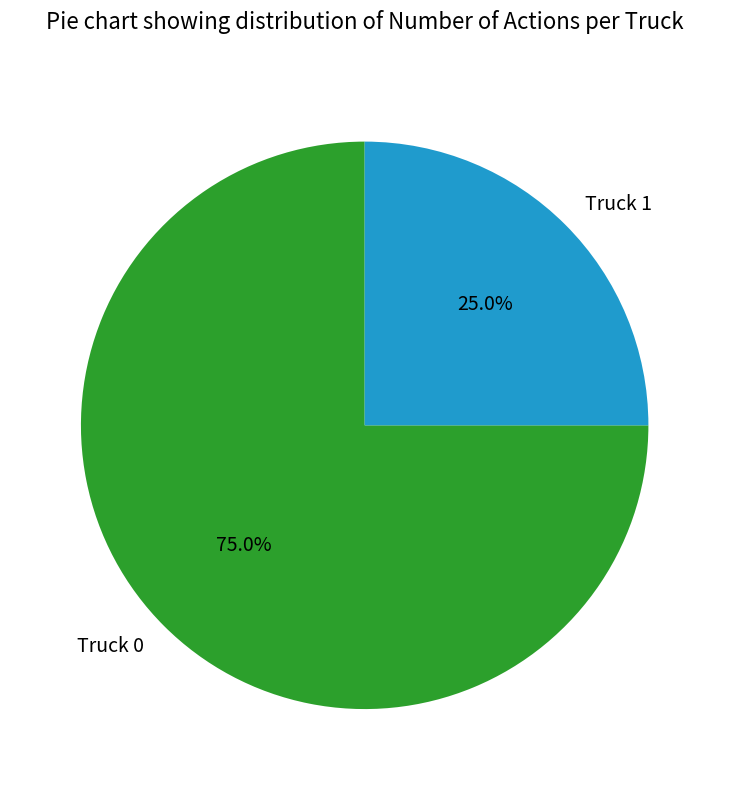

How much of the chart is everything except Truck 1?

75.0%